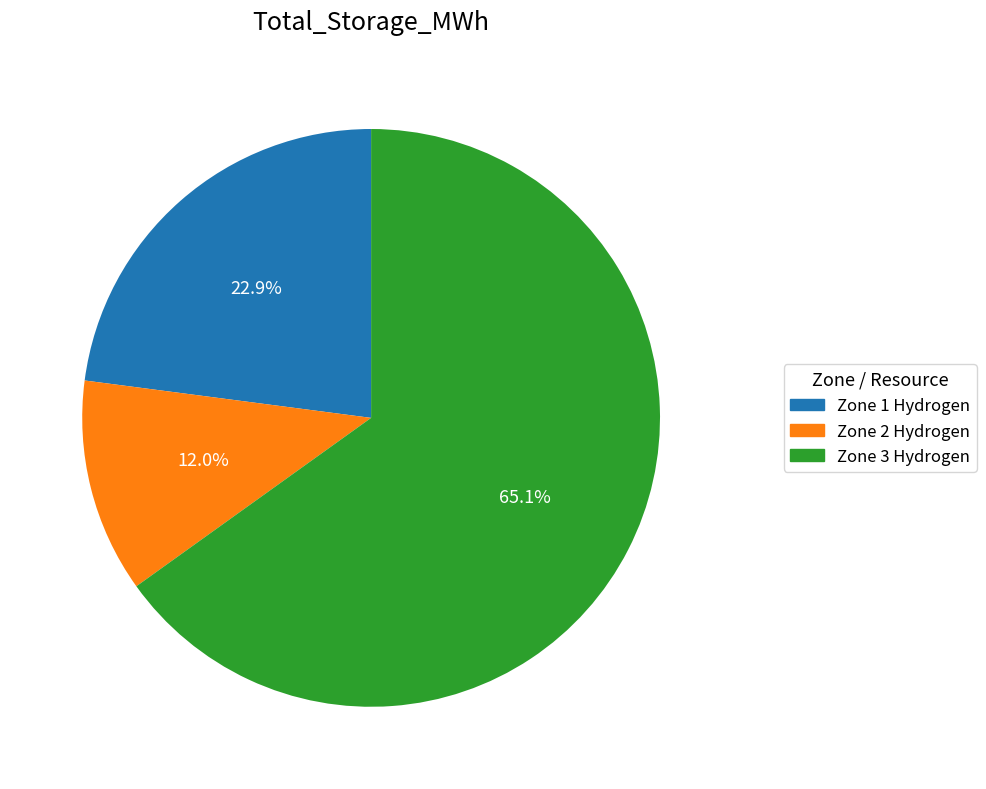

To the nearest percent, what percentage of the pie is Zone 1 Hydrogen?

23%